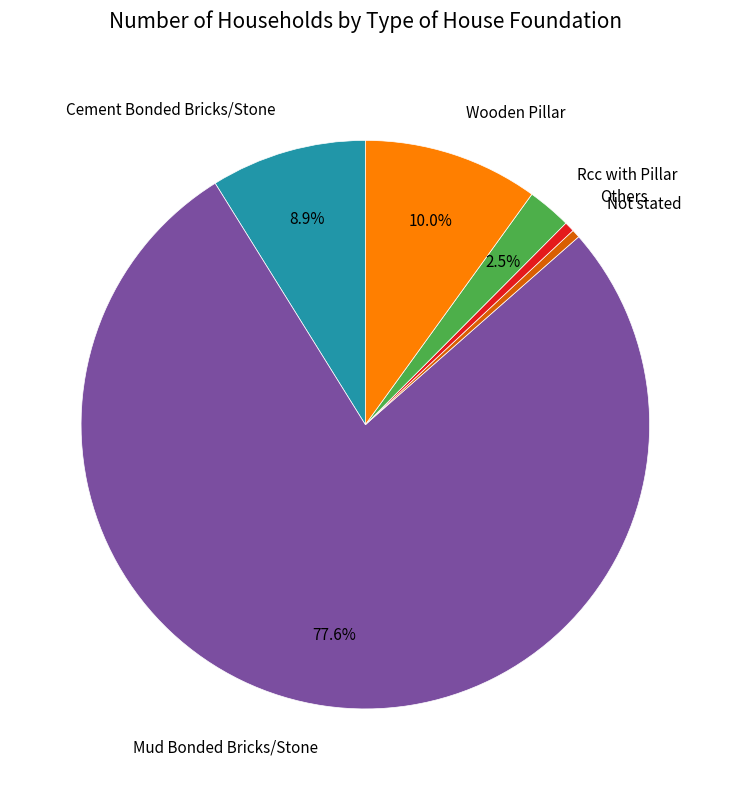

The Rcc with Pillar slice represents 14% of the pie. True or false?

False